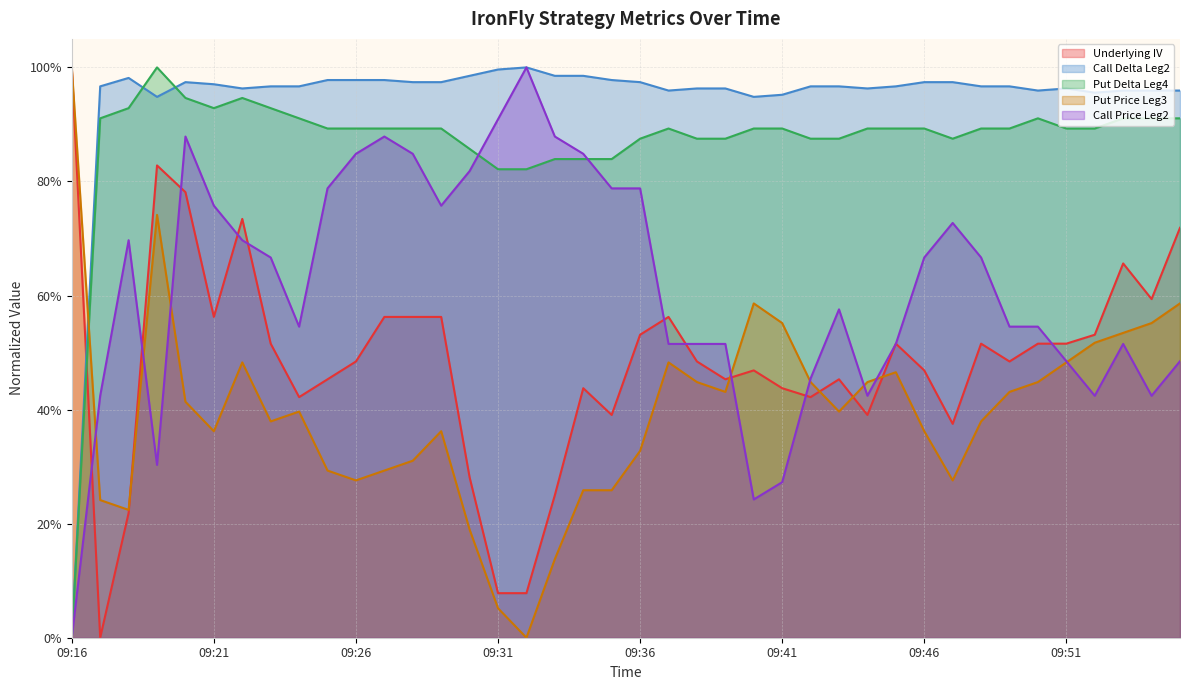

What is the difference between the maximum and minimum values in the Call Delta Leg2 series?

1.0